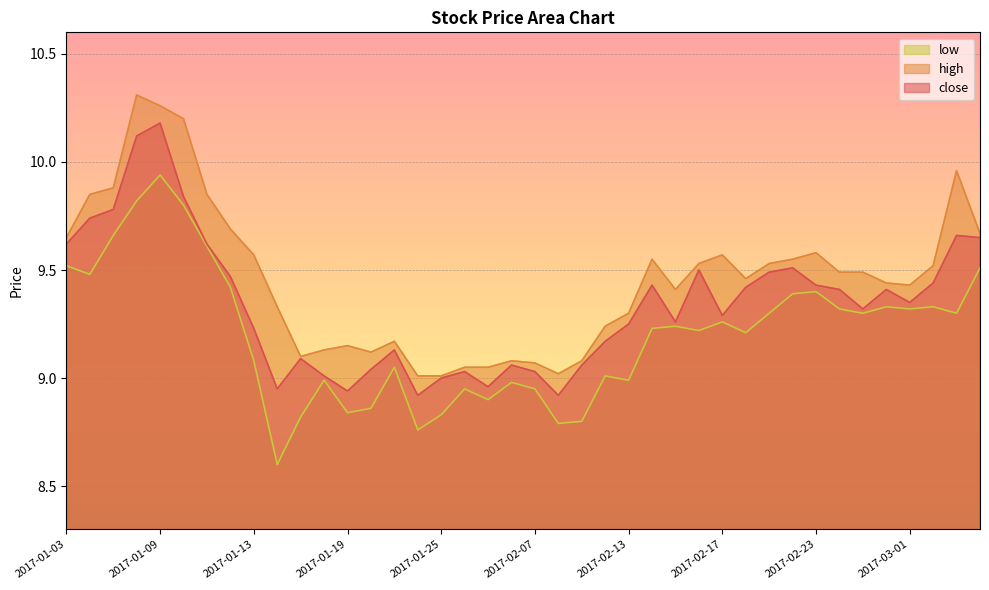

At how many categories does at least one series exceed 8?

40